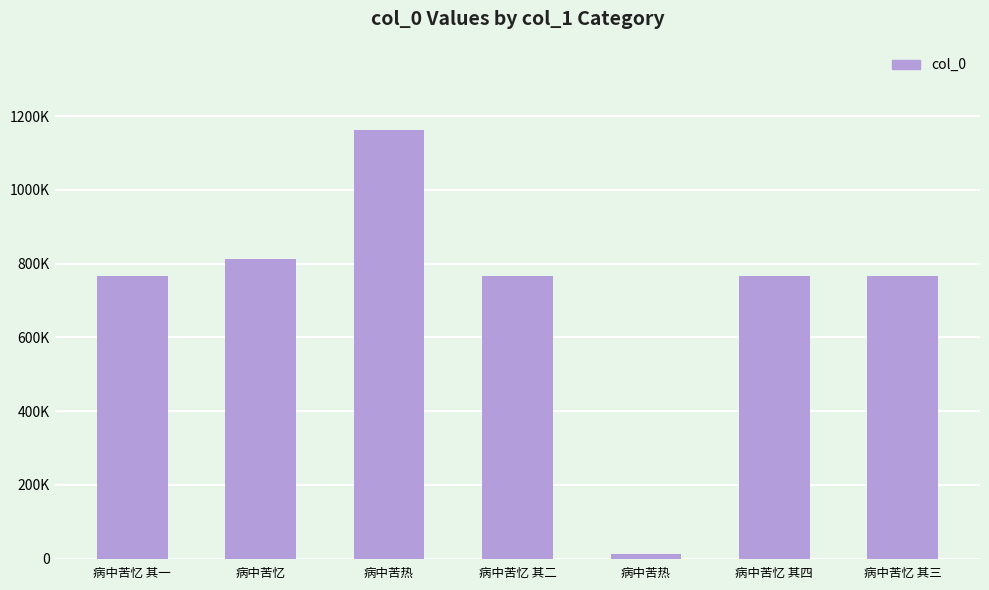

Are the bars horizontal?

No